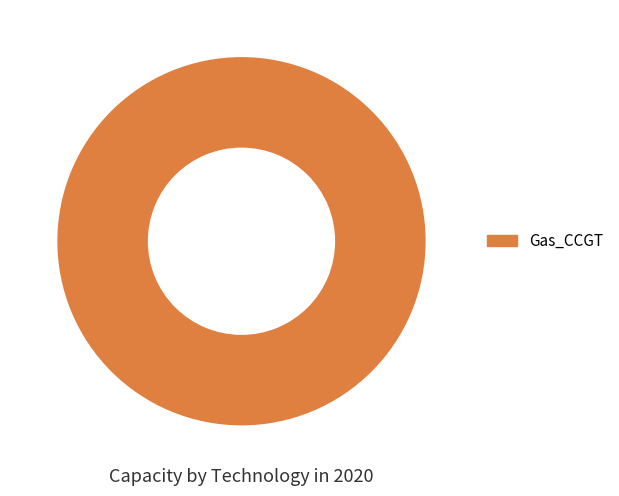

True or false: Gas_CCGT accounts for 94% of the total.

False